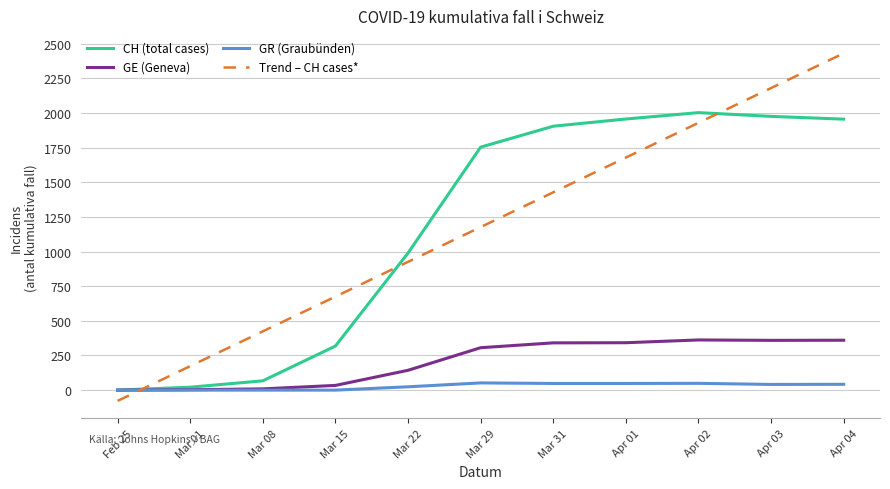

What is the difference between the second highest and second lowest values in the CH (total cases) series?

1954.0